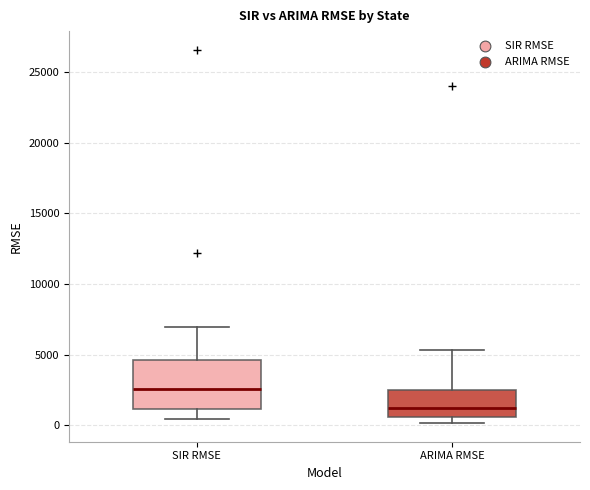

Which box is the tallest, from its lower edge to its upper edge?

SIR RMSE